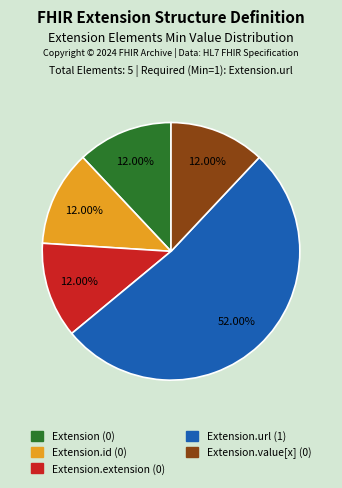

Is there any slice that represents more than half of the pie?

Yes